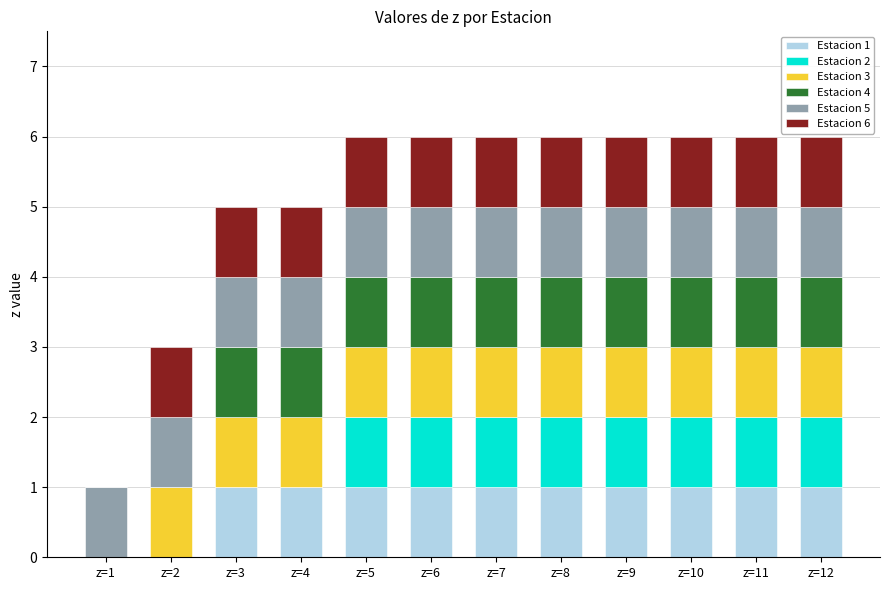

What is the total value across all series at z=10?

6